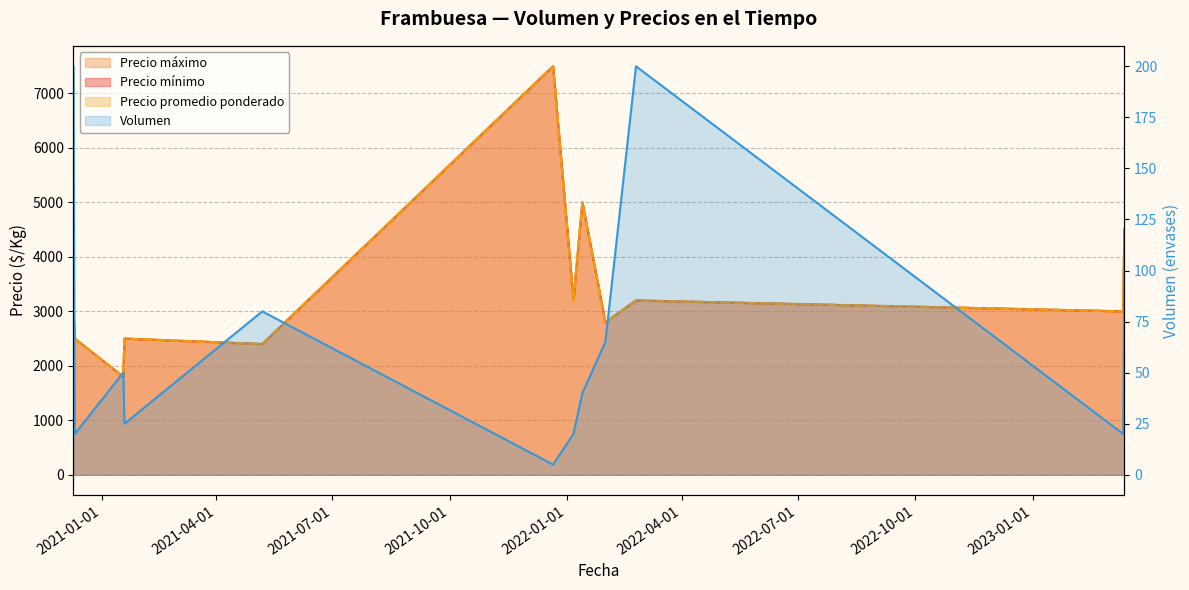

At which label is Precio máximo closest to 4650?

2023-03-14